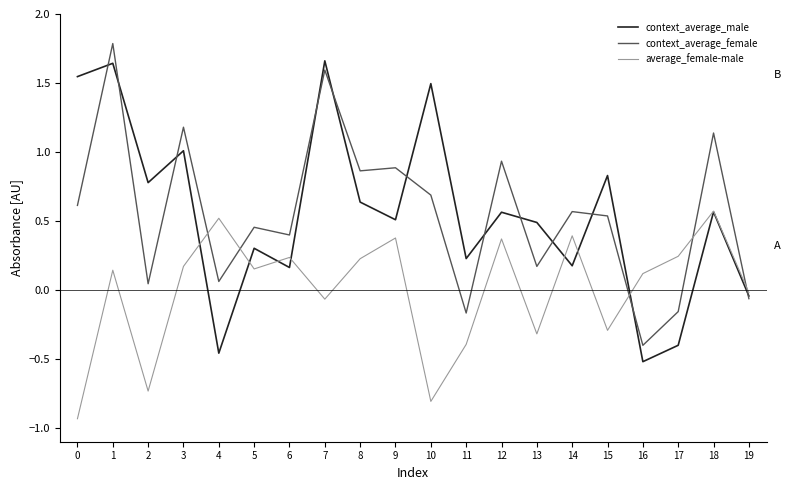

The value of average_female-male at 4 is 0.1. True or false?

False